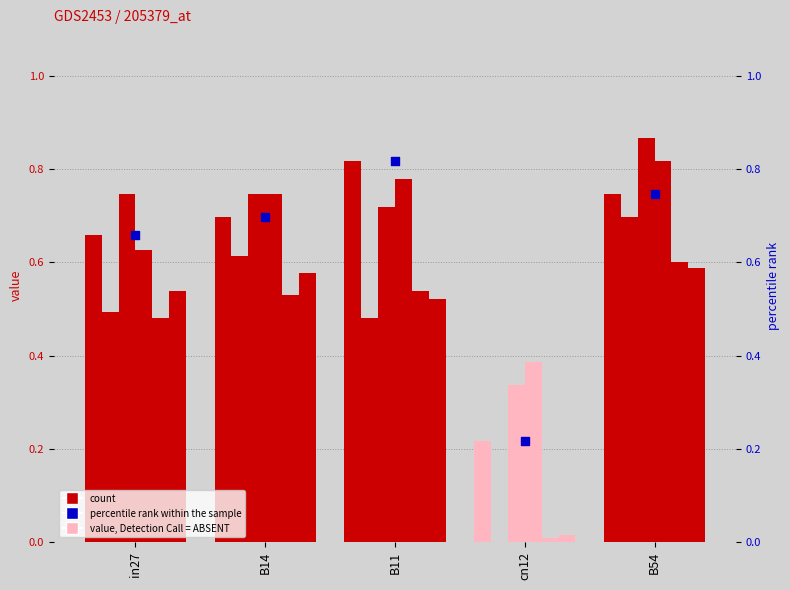

At how many categories does at least one series exceed 0?

5